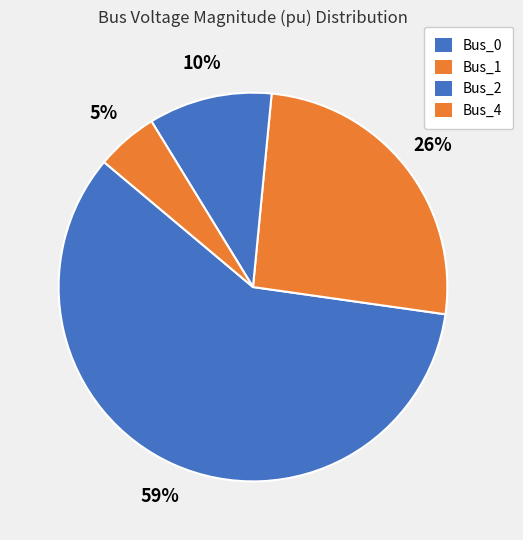

Does Bus_4 account for over 50% of the chart?

No